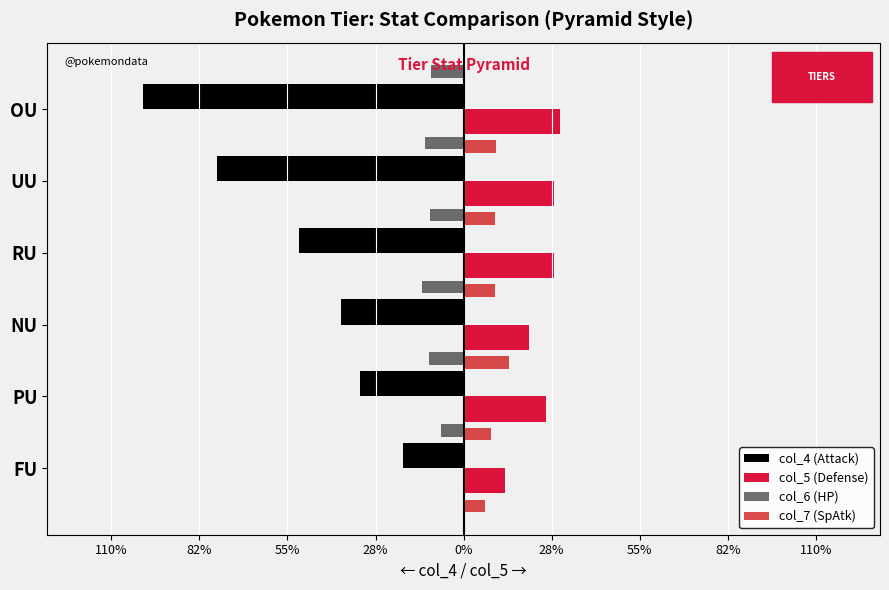

How many data points in col_7 (SpAtk) are less than 76?

3